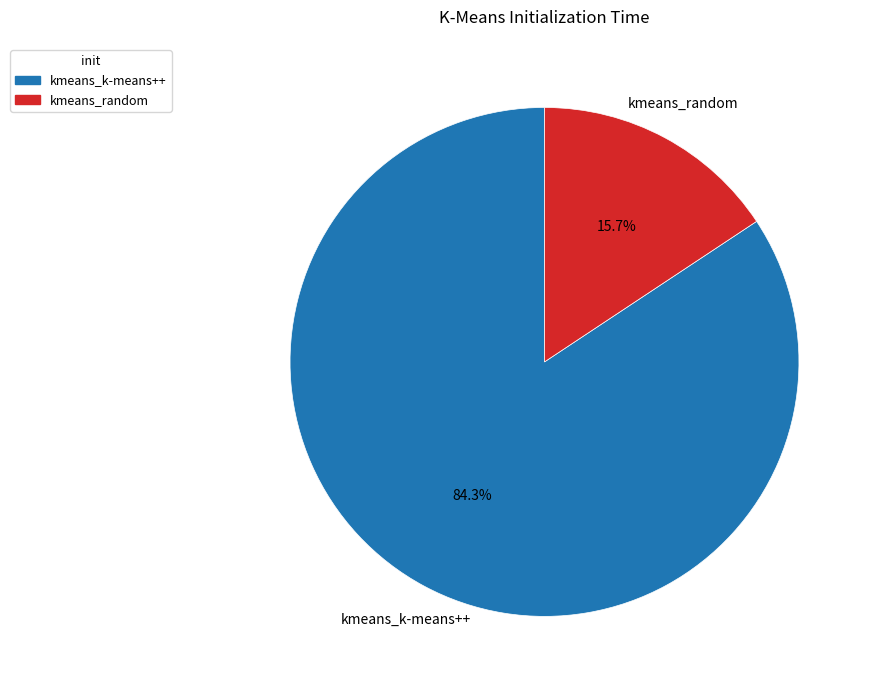

To the nearest percent, what portion does kmeans_k-means++ represent?

84%